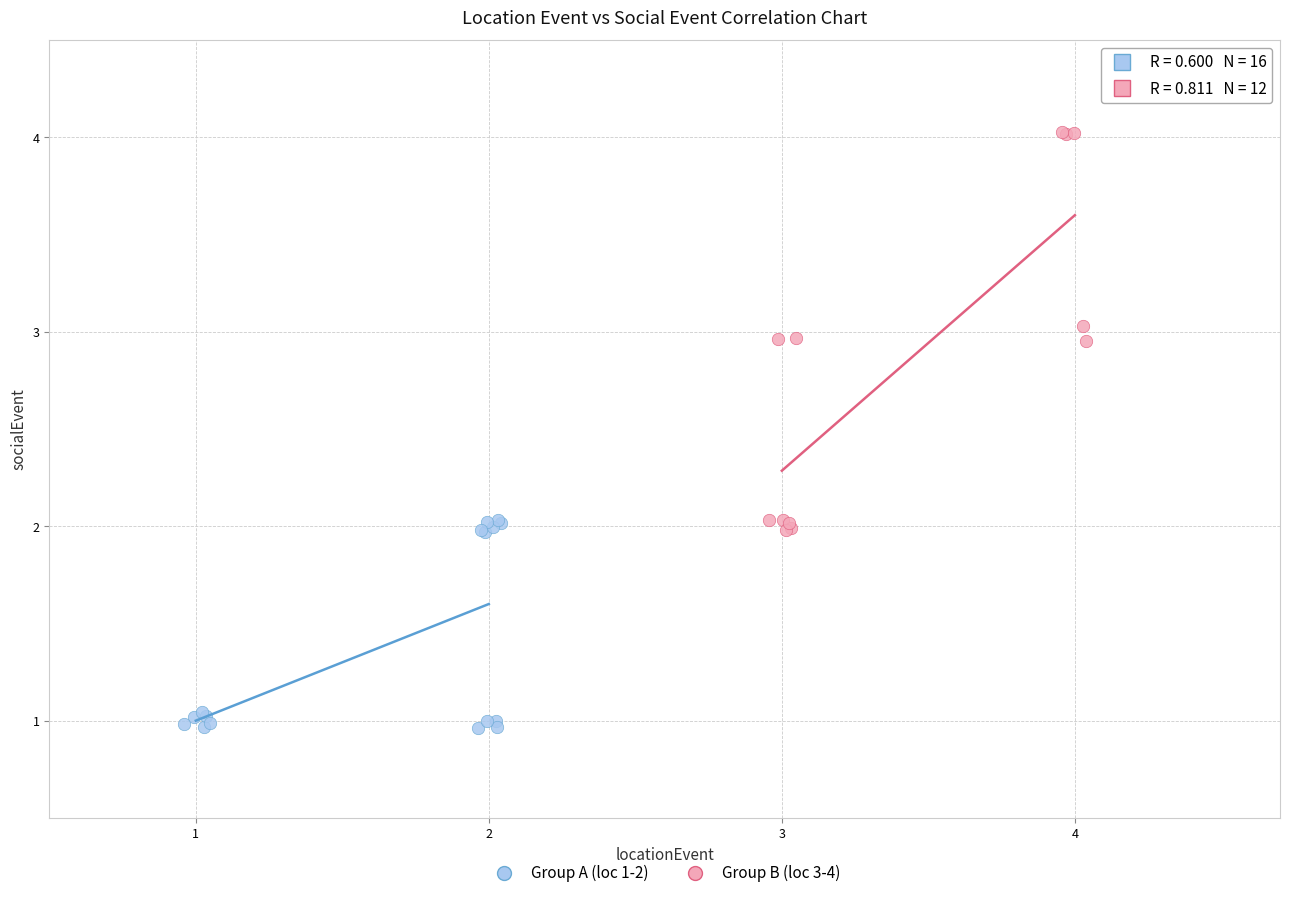

Which series has the widest spread of Y values?

Group B (loc 3-4)